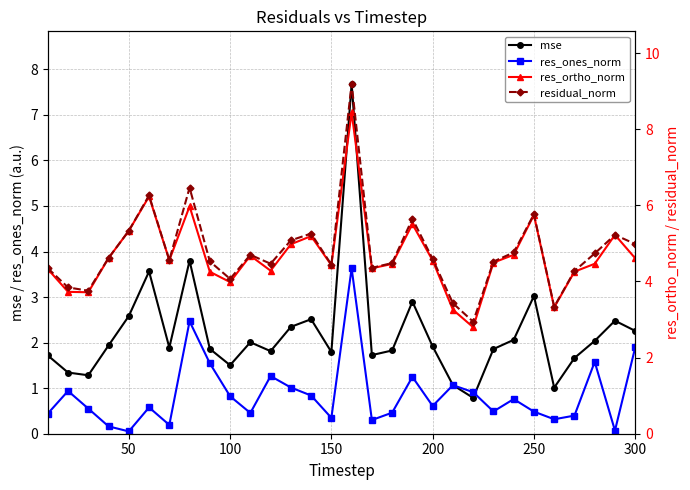

The value of res_ones_norm at 300 is 2.7. True or false?

False